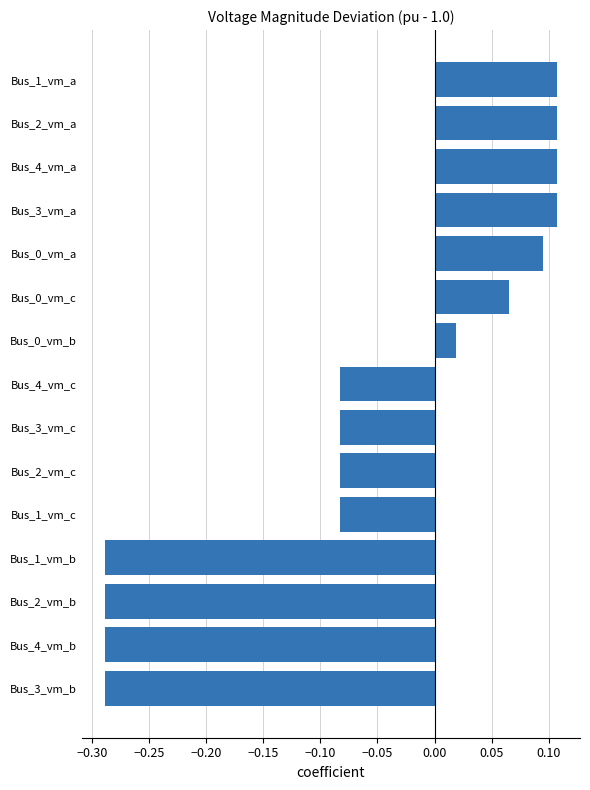

Which has a higher value, Bus_1_vm_b or Bus_1_vm_c?

Bus_1_vm_c